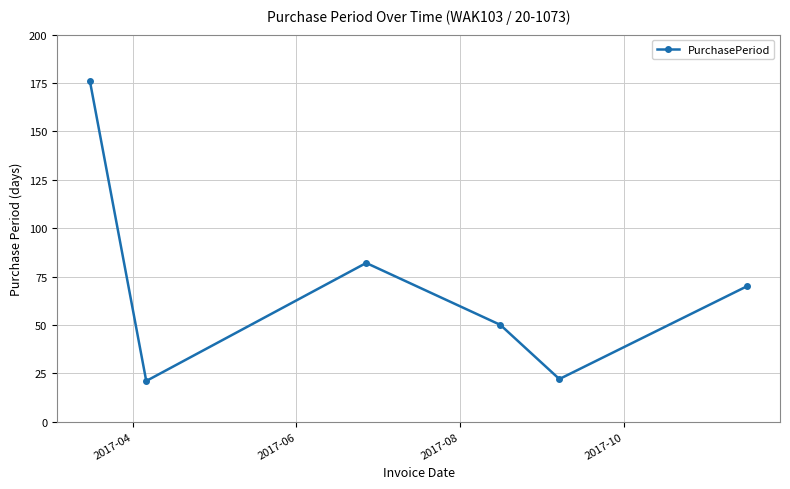

What is the value of the 1st point from the left?

176